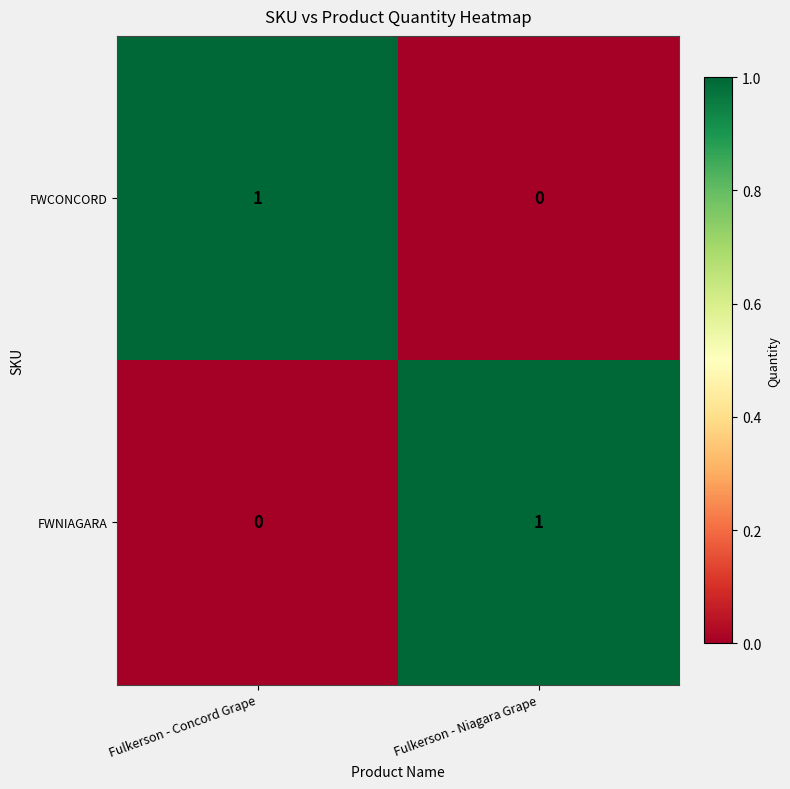

Reading left to right, transcribe all the data shown in this chart.

FWCONCORD: Fulkerson - Concord Grape=1	Fulkerson - Niagara Grape=0
FWNIAGARA: Fulkerson - Concord Grape=0	Fulkerson - Niagara Grape=1